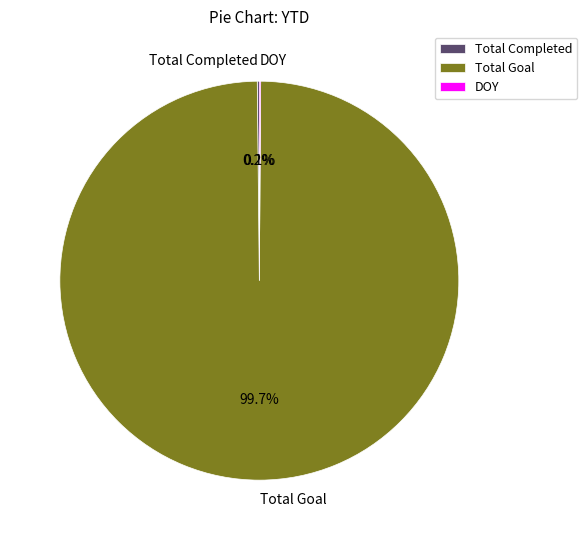

How much of the chart is everything except Total Goal?

0.3%